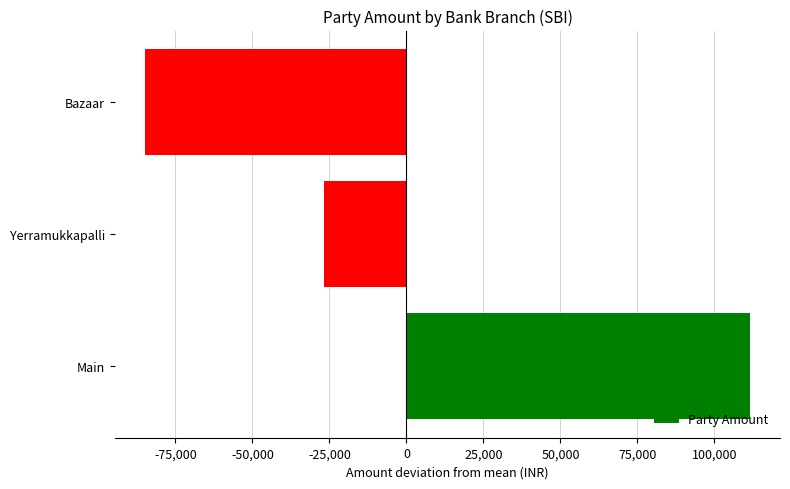

Rank the categories by value from highest to lowest.

Main, Yerramukkapalli, Bazaar